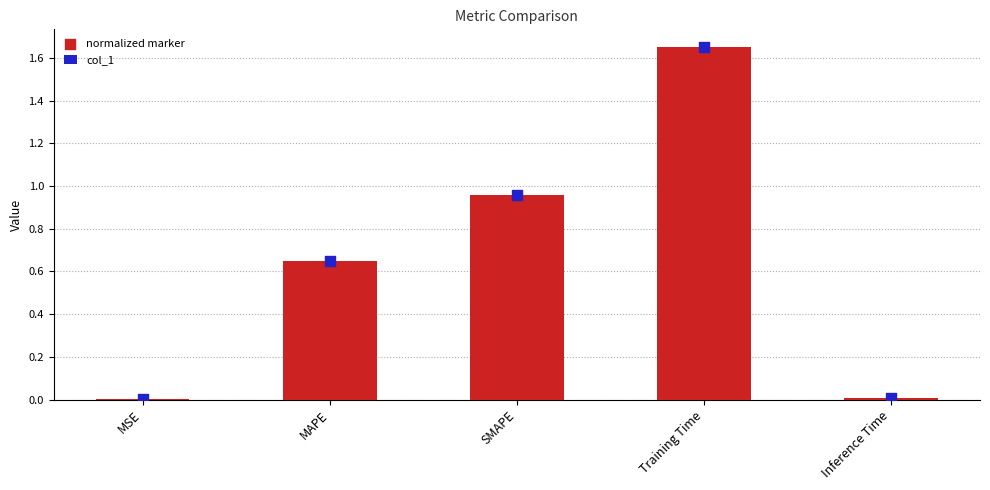

What is the total value across all series at SMAPE?

1.9